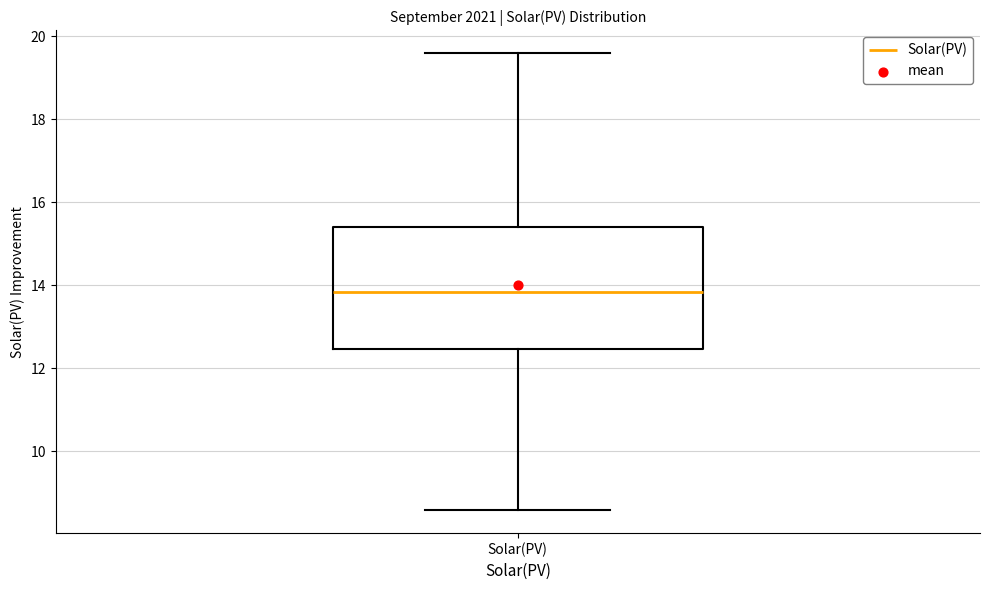

Read this box plot against the y-axis: the position of the median line, the range covered by the box, and the ends of both whiskers. The values are not printed on the chart, so give them approximately, as read against the axis.

median 13.8, box 12.4 to 15.4, whiskers 8.6 to 19.6